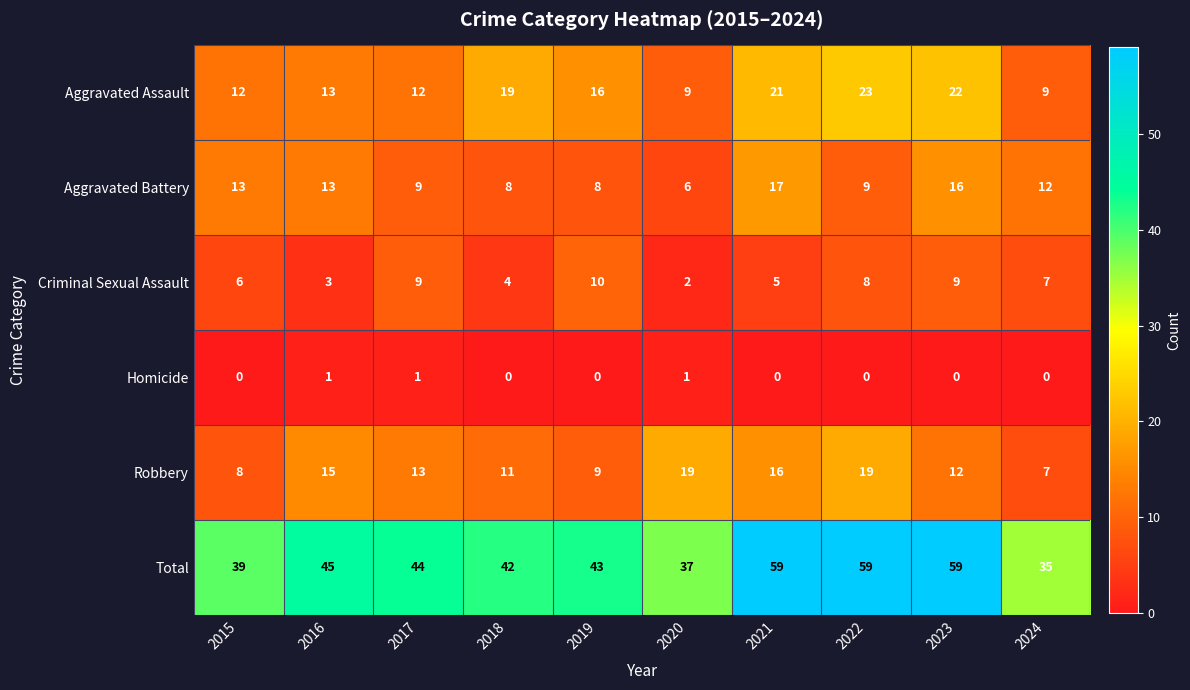

At 2021, list the series in order from smallest to largest.

Homicide, Criminal Sexual Assault, Robbery, Aggravated Battery, Aggravated Assault, Total